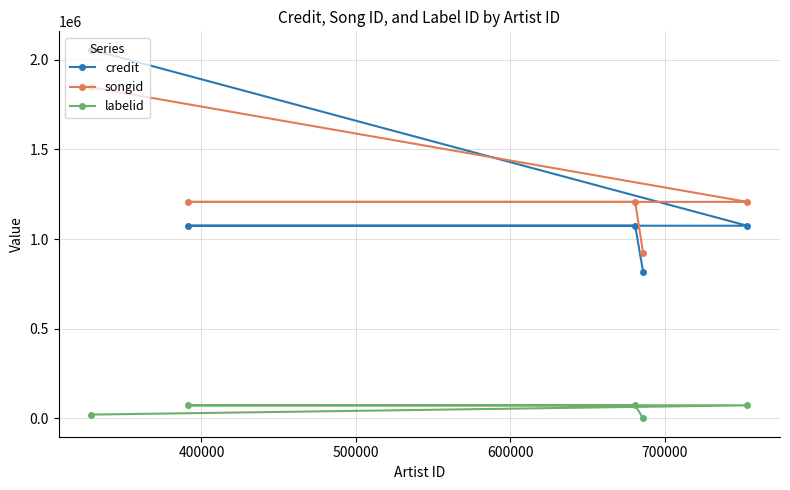

Which series has the largest range (max minus min)?

credit